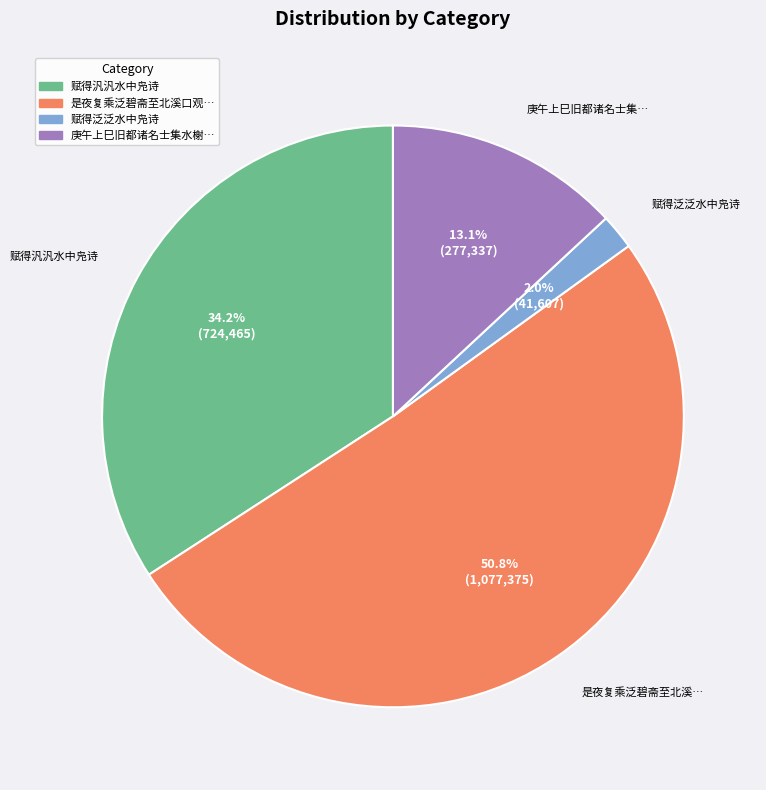

Is there any slice that represents more than half of the pie?

Yes